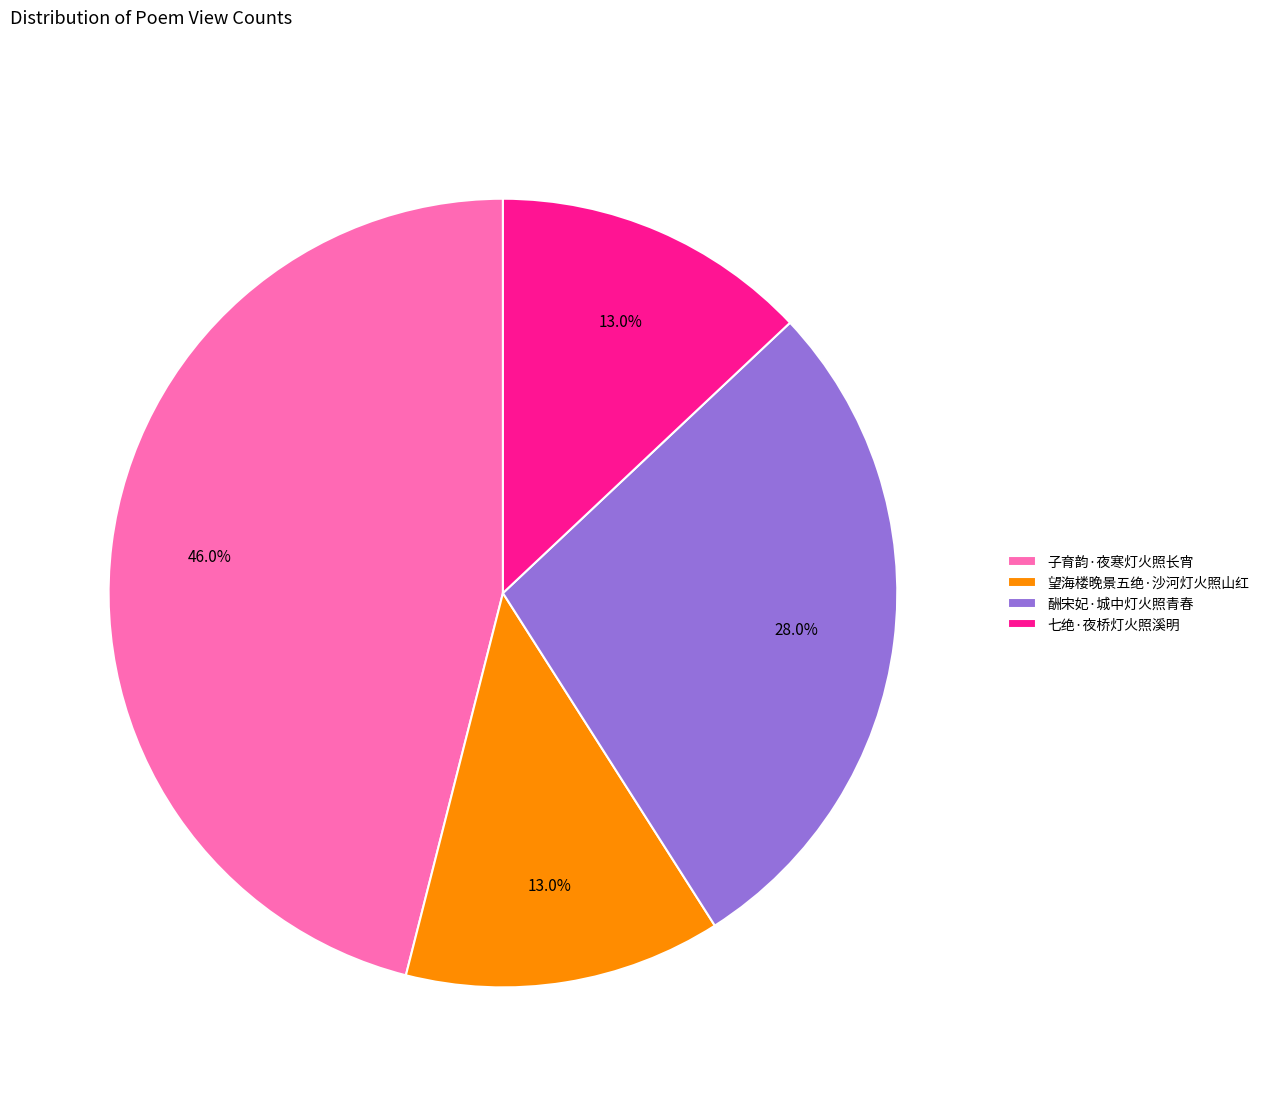

Does any single category account for the majority?

No